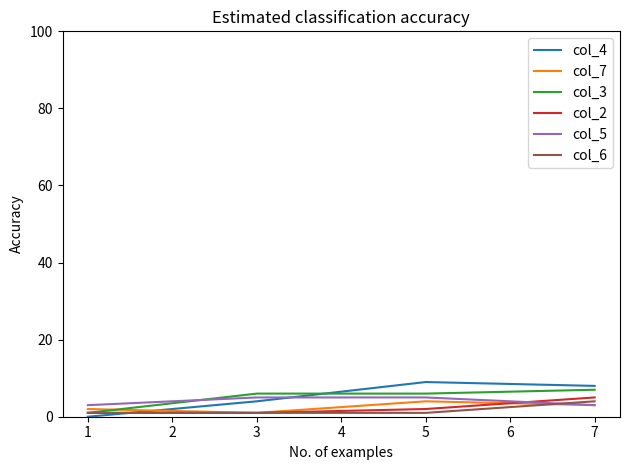

True or false: col_5 has a value of 1 at 5.

False